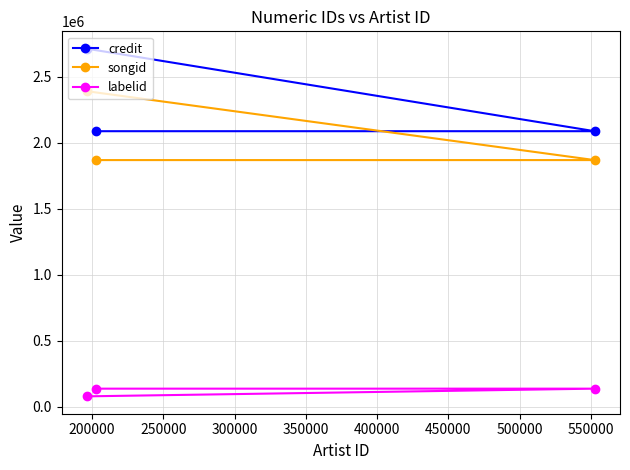

What is the value of the songid point at the 1st from the left?

2390811